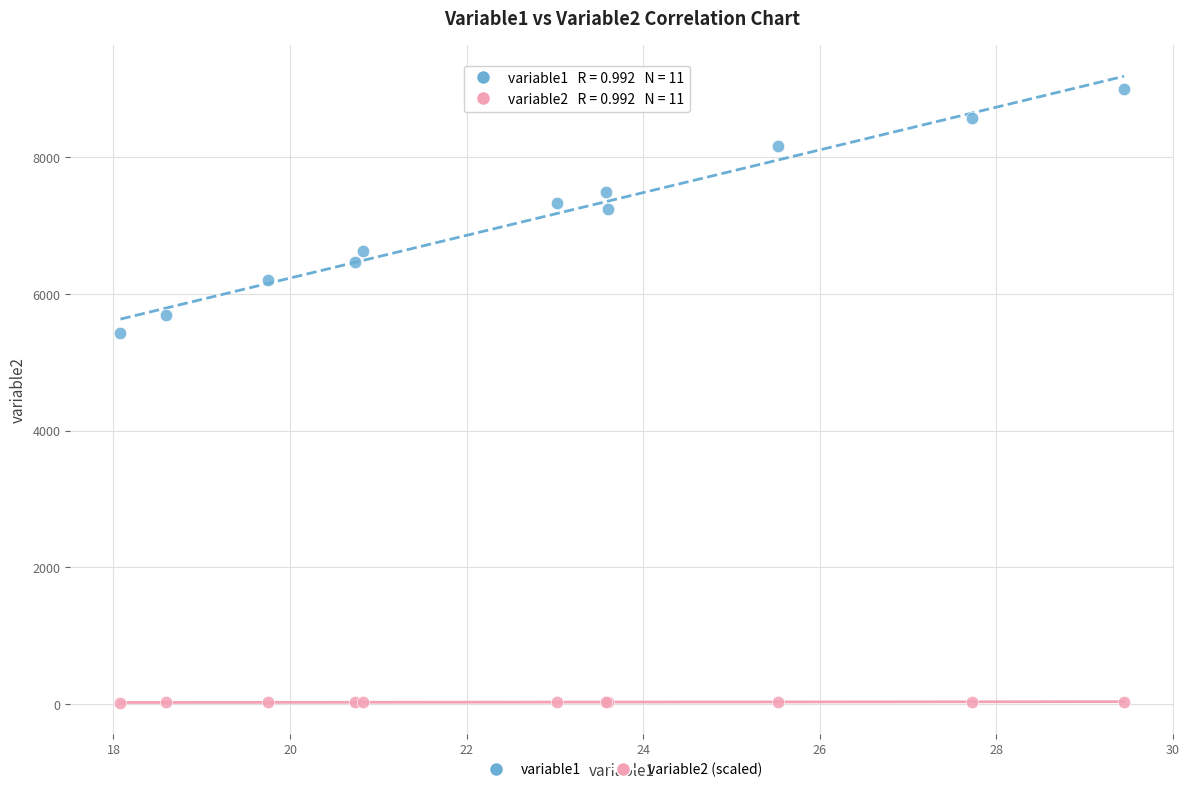

Which series has the widest spread of Y values?

variable1